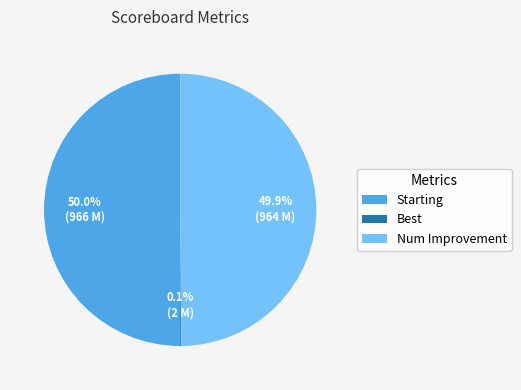

How much of the chart is everything except Num Improvement?

50.1%